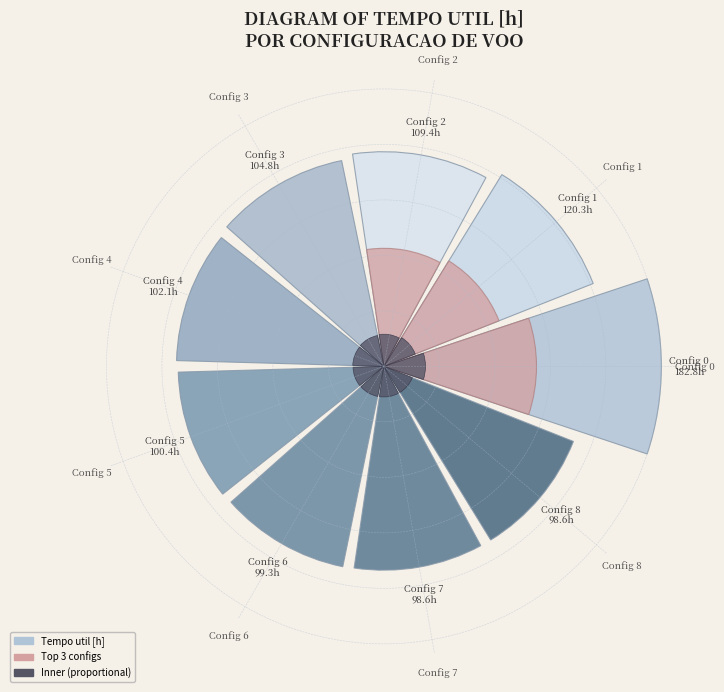

To the nearest percent, what portion does Config 7 represent?

10%